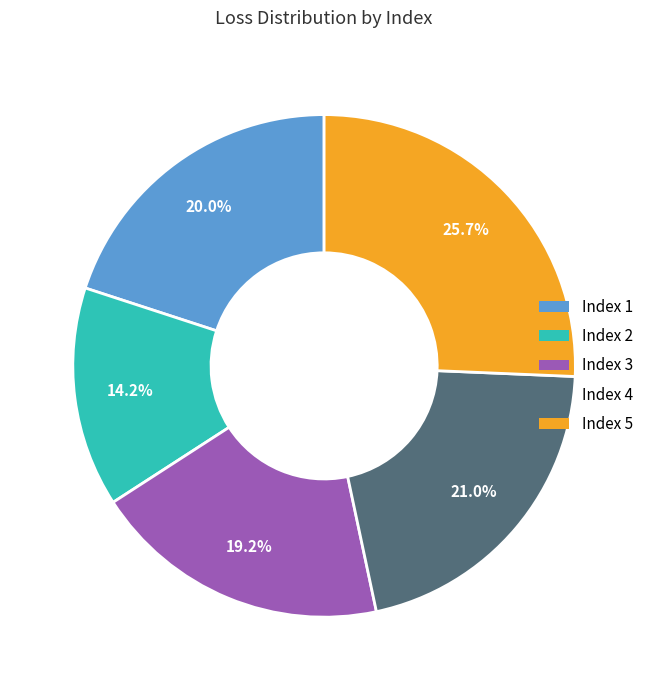

Do Index 3 and Index 1 together represent more than half of the pie?

No